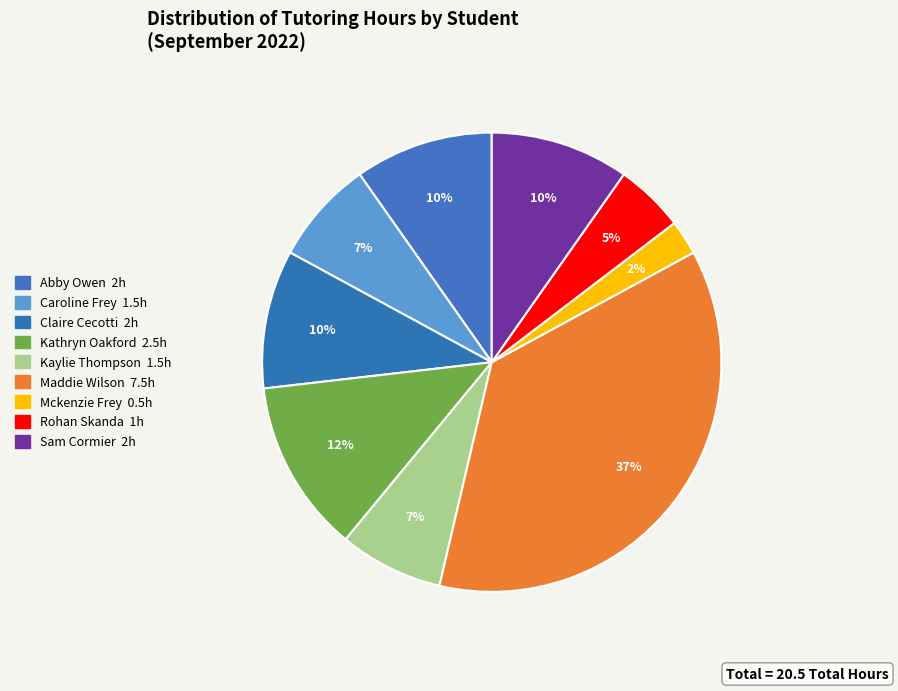

To the nearest percent, what is the average slice percentage?

11%